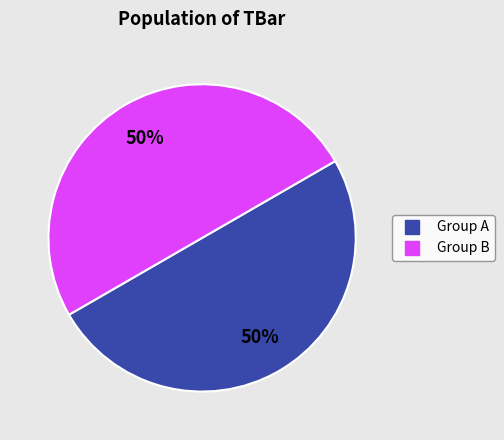

To the nearest percent, what is the average slice percentage?

50%